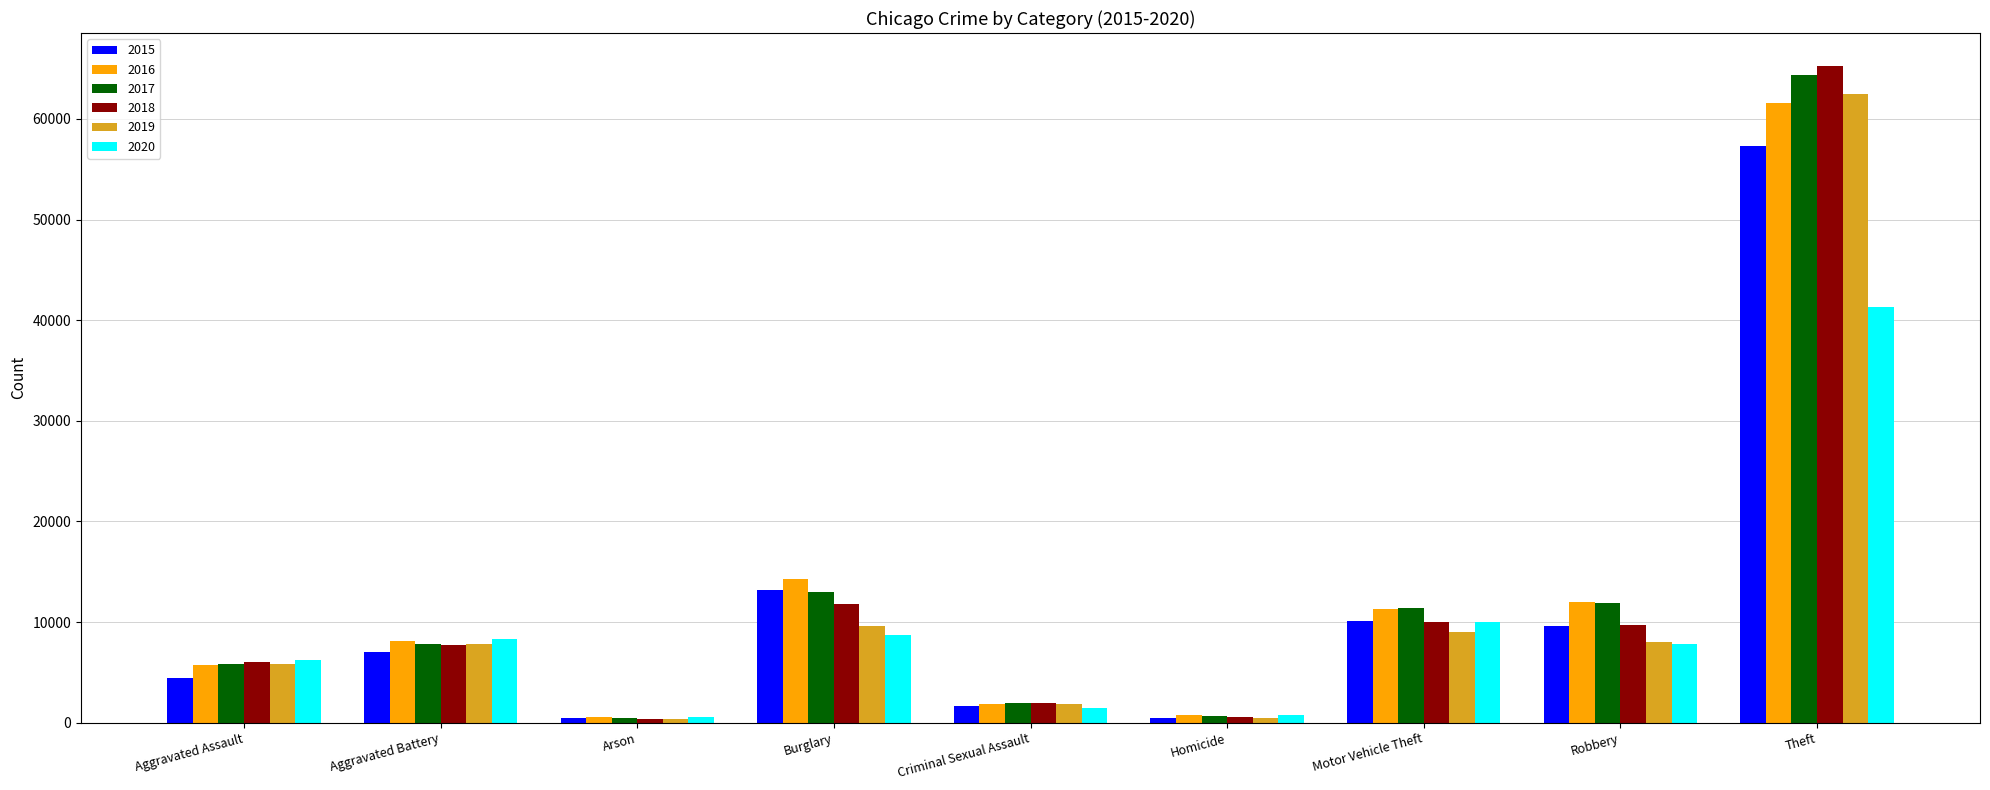

How many bars are there in each group?

6